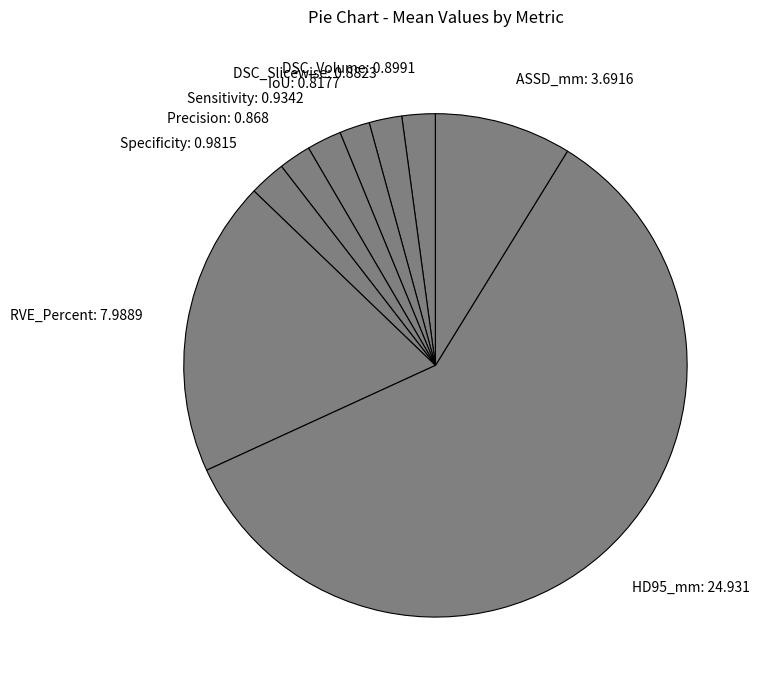

Does Specificity represent more than half of the total?

No